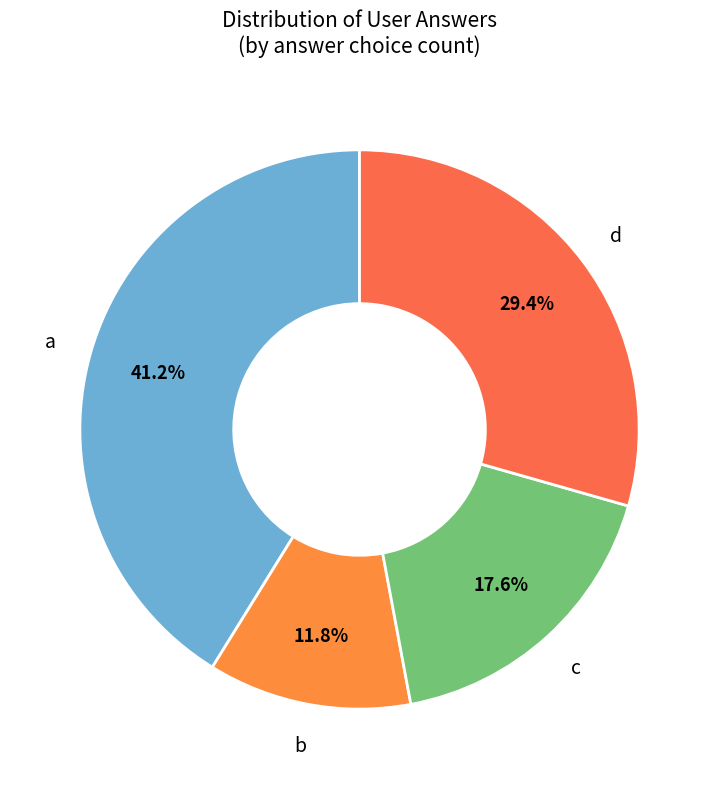

To the nearest percent, what is the combined percentage of a and c?

59%